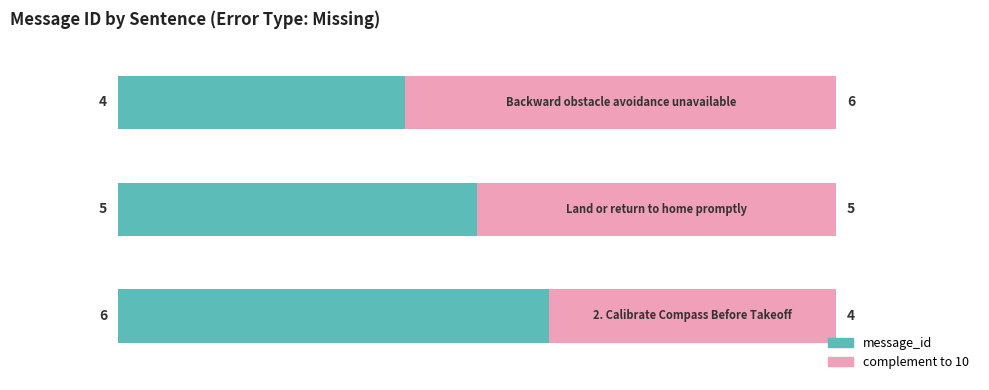

How many categories are shown in the chart?

3